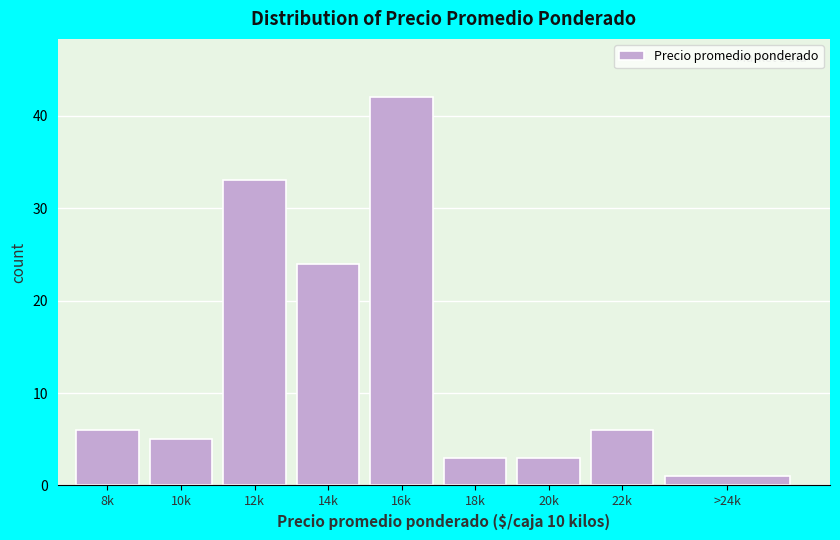

Reading left to right, list all the values displayed in this chart.

6	5	33	24	42	3	3	6	1